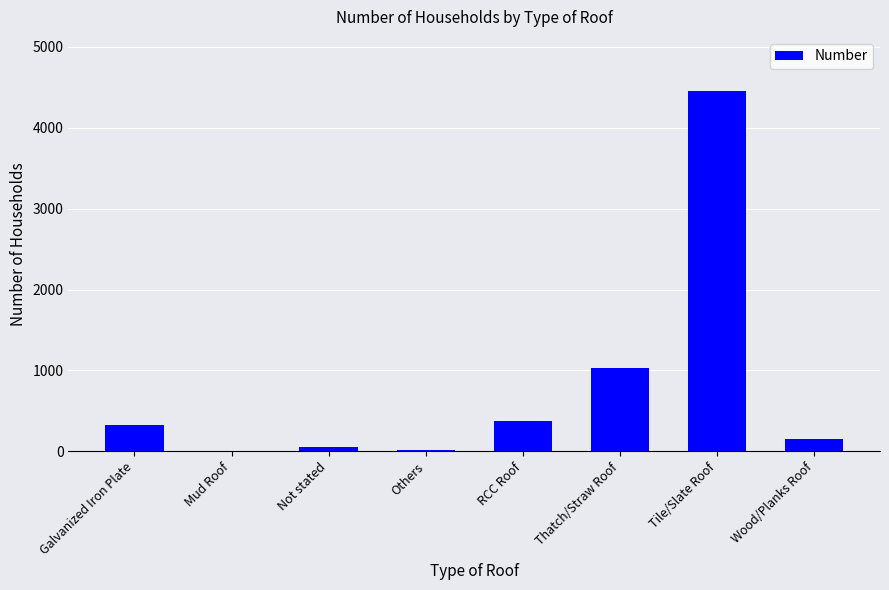

True or false: the data shows 377 at RCC Roof.

True